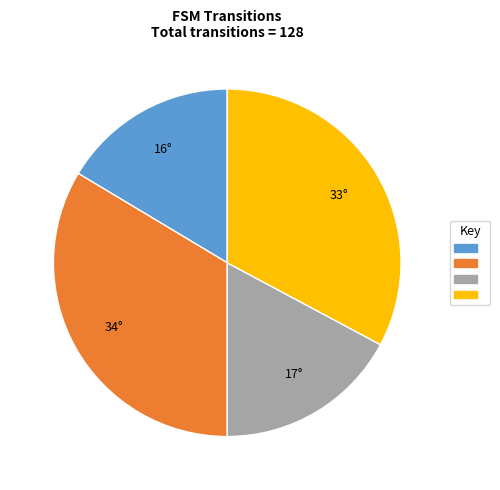

Does any single category account for the majority?

No